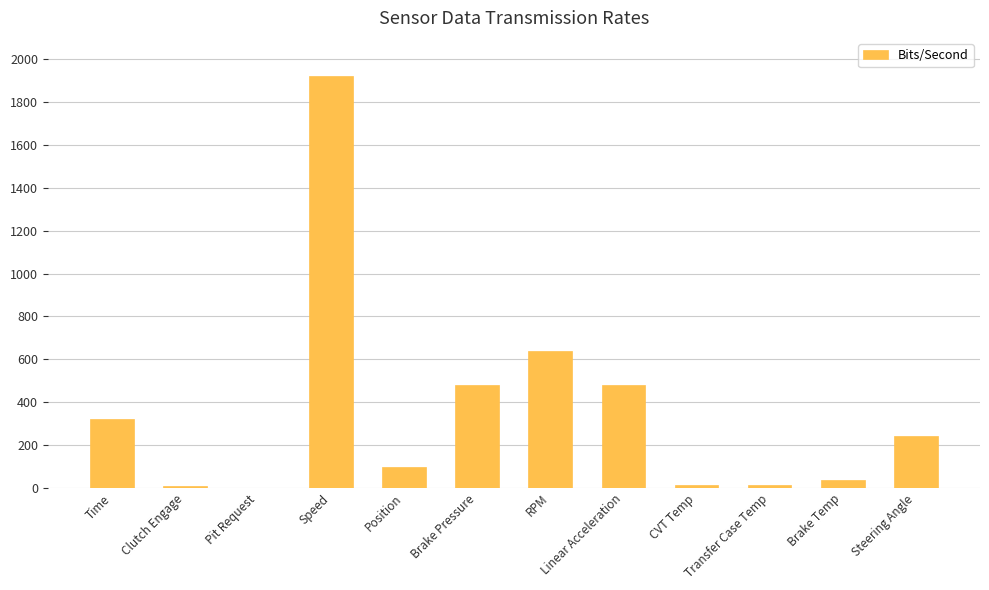

Are the bars grouped side by side (vs. stacked)?

No